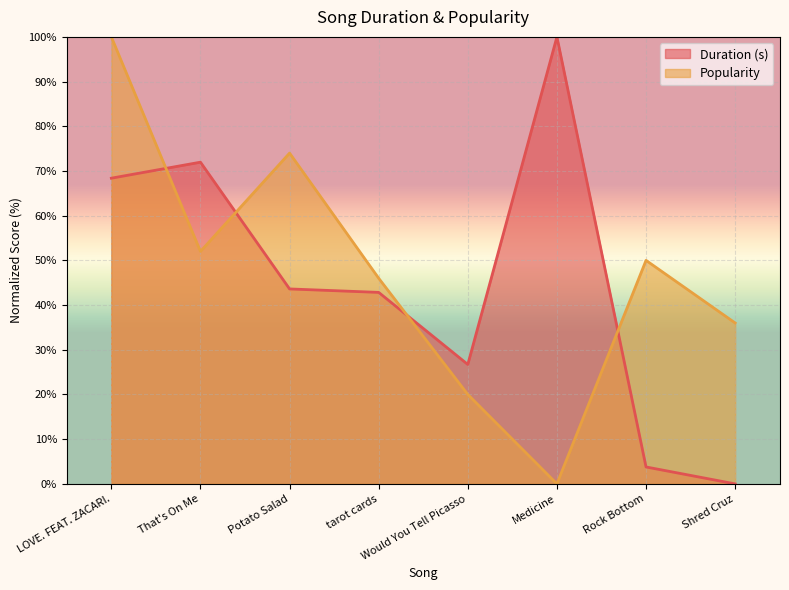

Between Potato Salad and tarot cards, which series saw the biggest shift?

Popularity